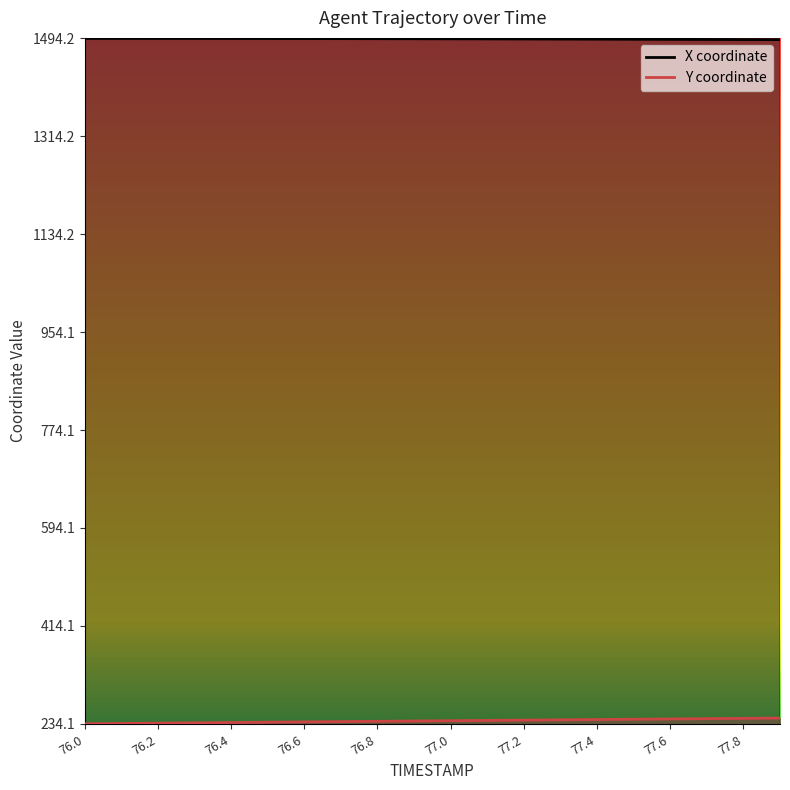

Reading left to right, extract all data points from this chart.

X: 1494.2	1494.2	1494.1	1494.1	1494.0	1494.0	1493.9	1493.8	1493.7	1493.6	1493.4	1493.3	1493.2	1493.0	1492.8	1492.7	1492.5	1492.3	1492.1	1492.0
Y: 234.1	234.7	235.3	235.9	236.4	237.0	237.6	238.1	238.7	239.2	239.8	240.3	240.9	241.4	242.0	242.5	243.1	243.6	244.1	244.7